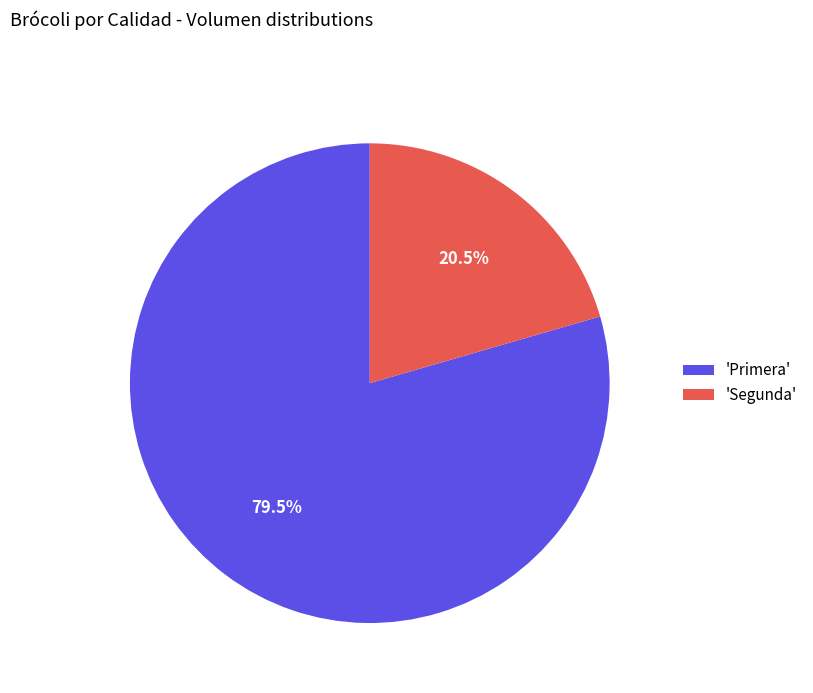

How many segments does this pie chart have?

2